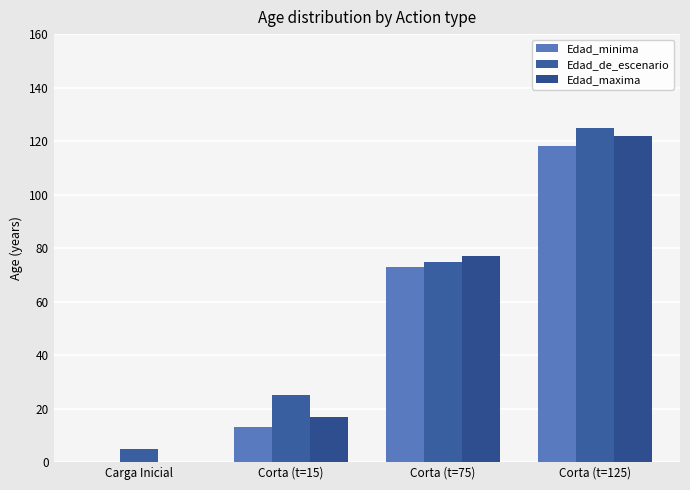

Is it true that Edad_maxima equals -58 at Carga Inicial?

False